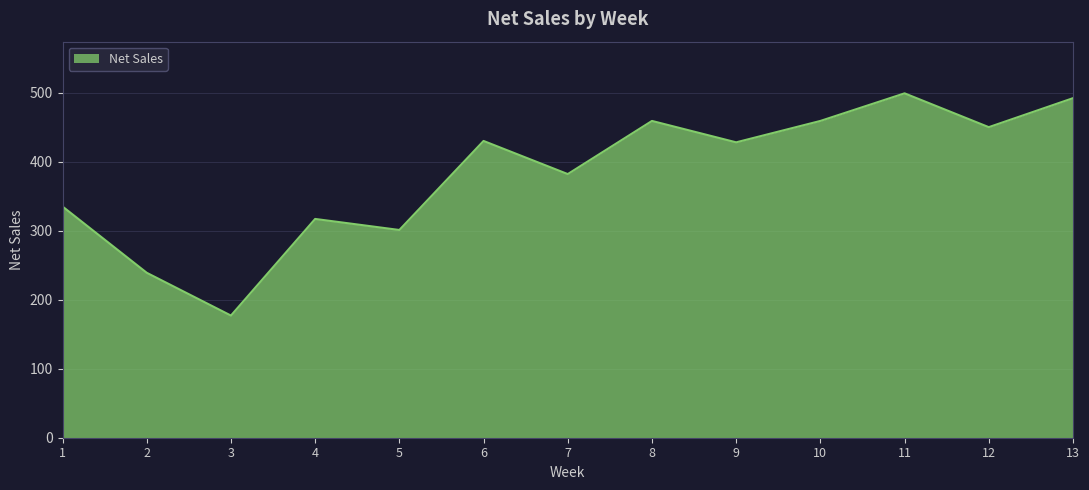

What is the approximate value at 6, to the nearest 5?

430